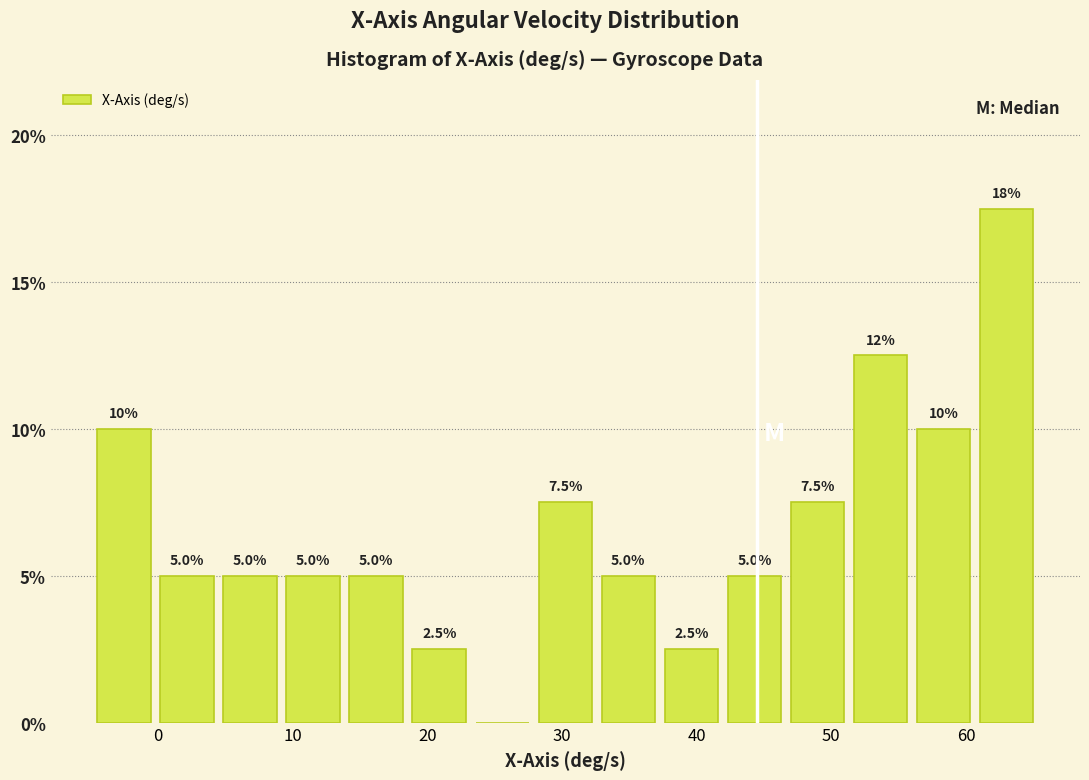

Which range on the x-axis has the tallest bar?

61 to 65